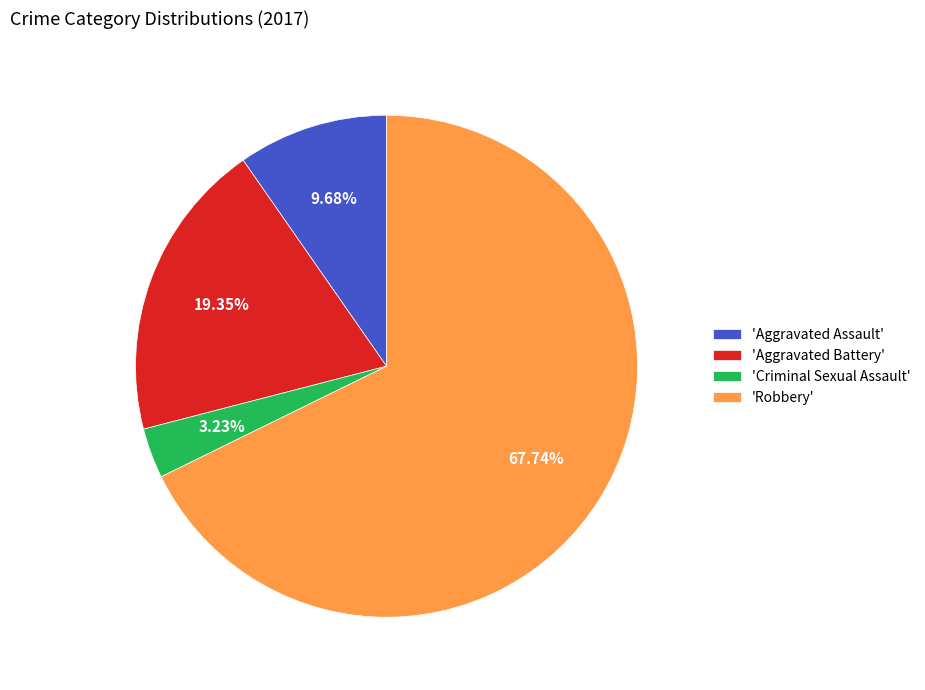

Which slice is the smallest?

'Criminal Sexual Assault'